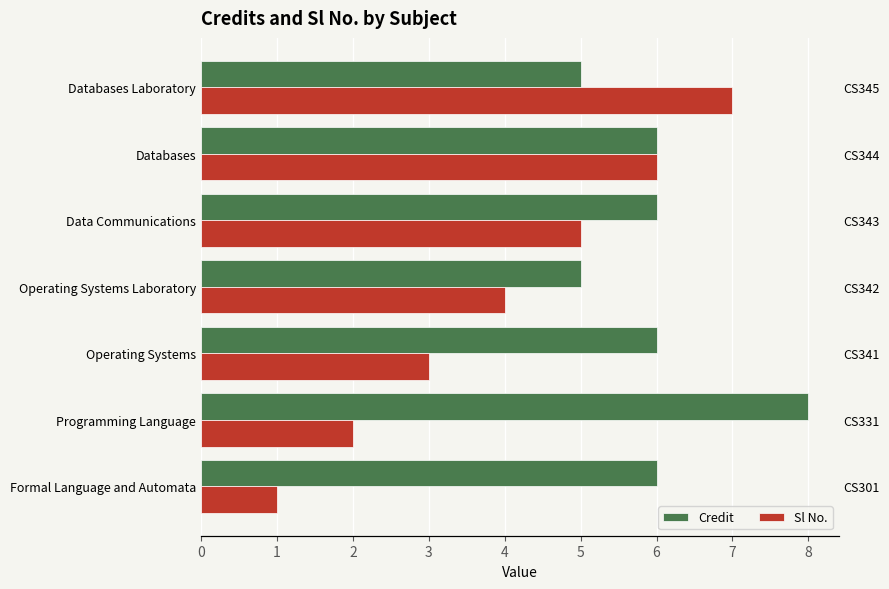

How many Sl No. values are between 2 and 6?

5